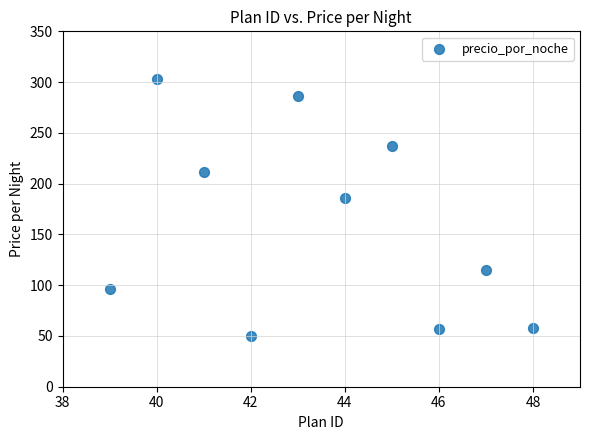

What is the range of Y values (max minus min)?

253.2